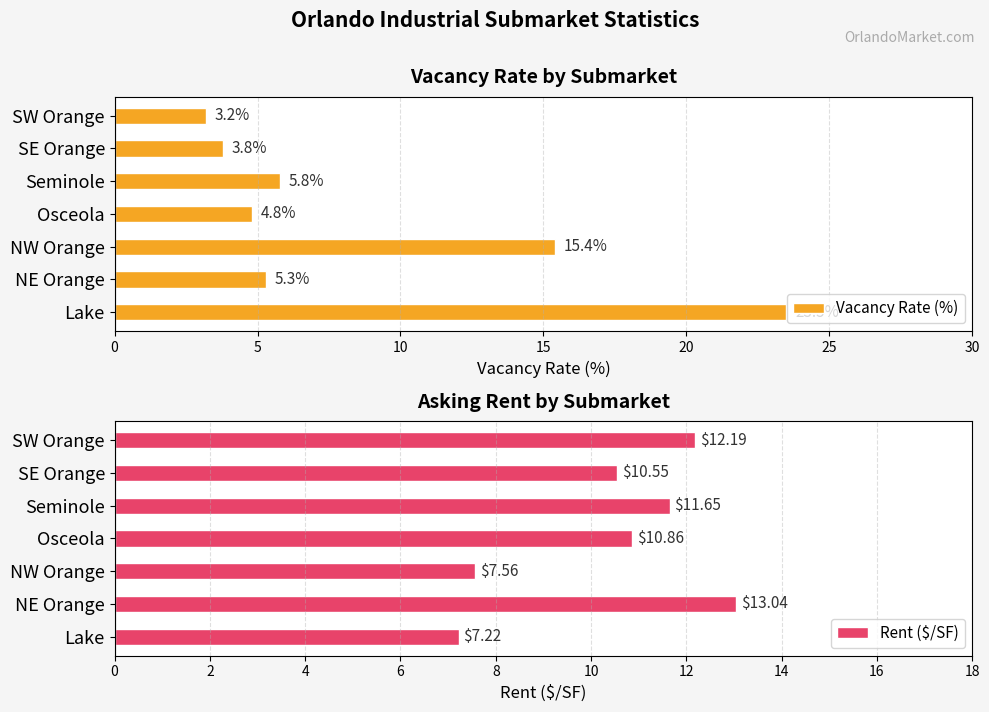

What are all the series names shown in the legend?

Vacancy Rate (%), Rent ($/SF)